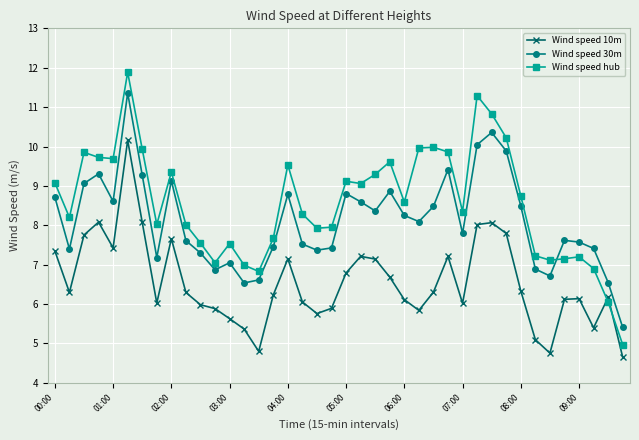

What is the minimum value for Wind speed 10m?

4.6